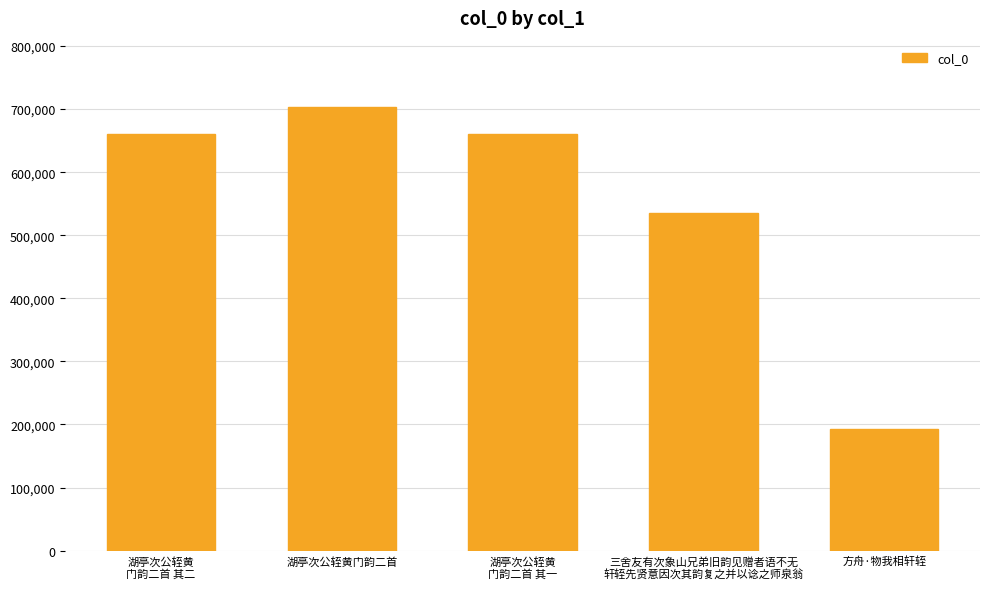

The value at 湖亭次公轾黄
门韵二首 其一 is 660173. True or false?

True